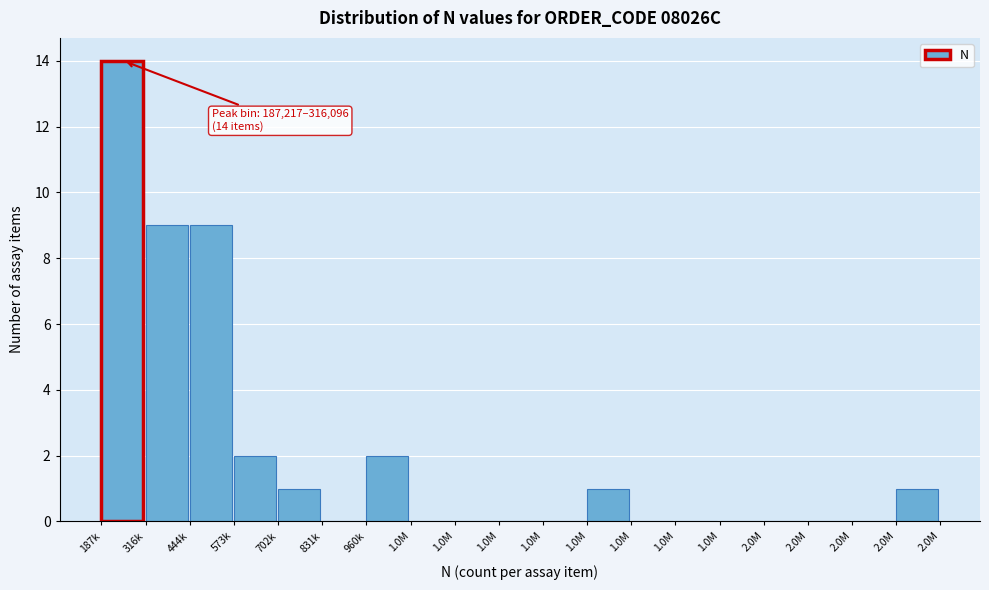

Count the number of categories in the chart.

19